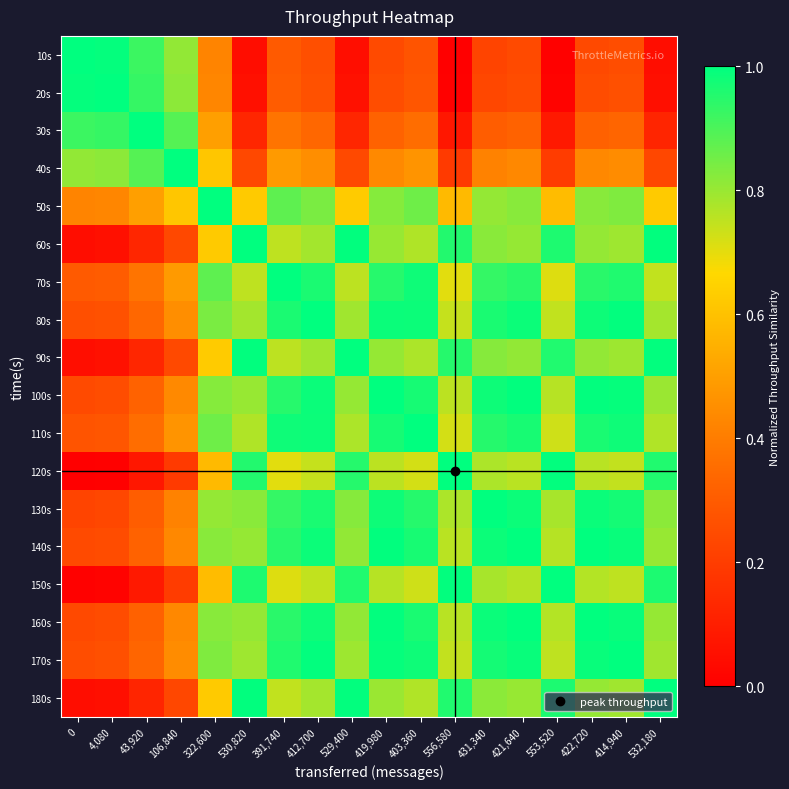

Count the number of categories in the chart.

18